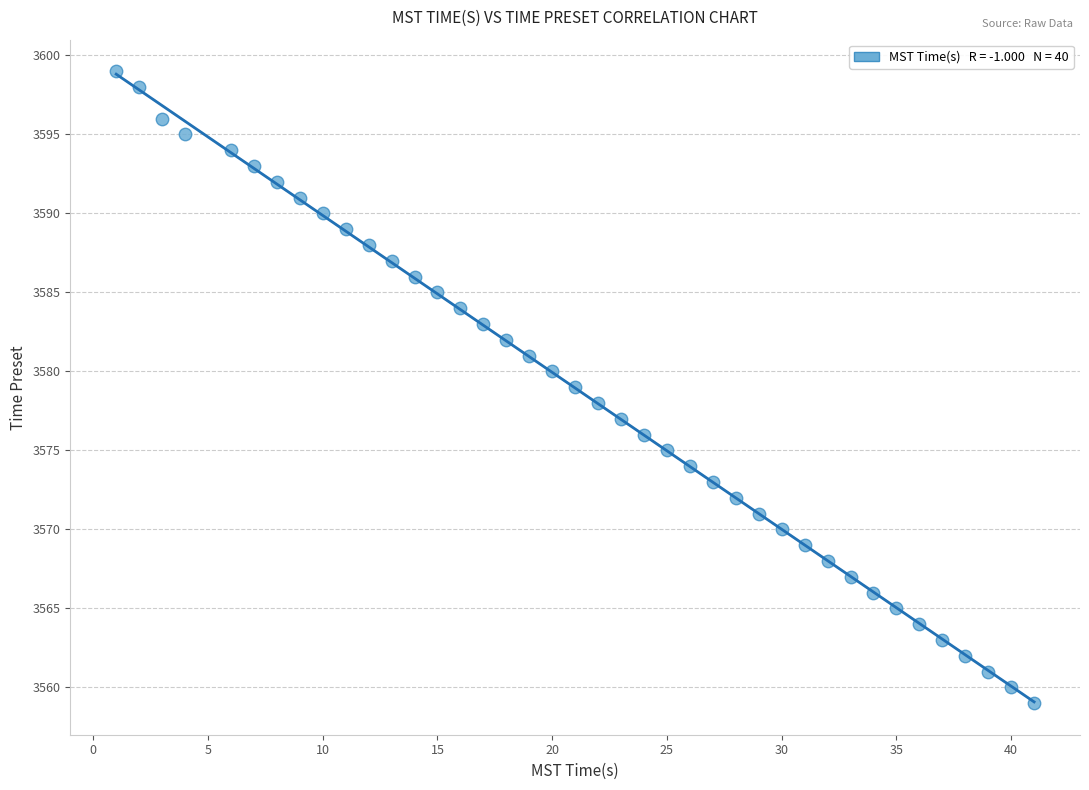

What is the range of Y values (max minus min)?

40